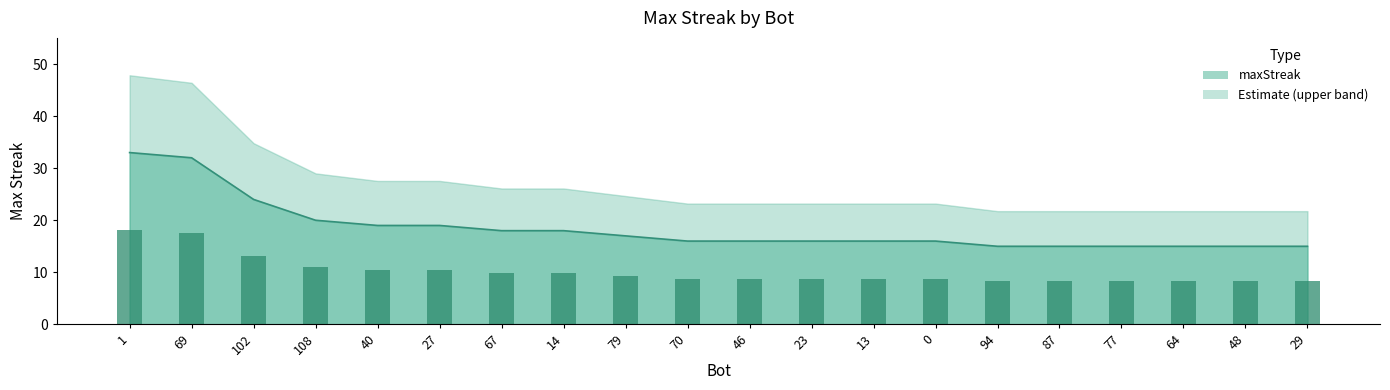

What is the change in value from 79 to 0?

-1